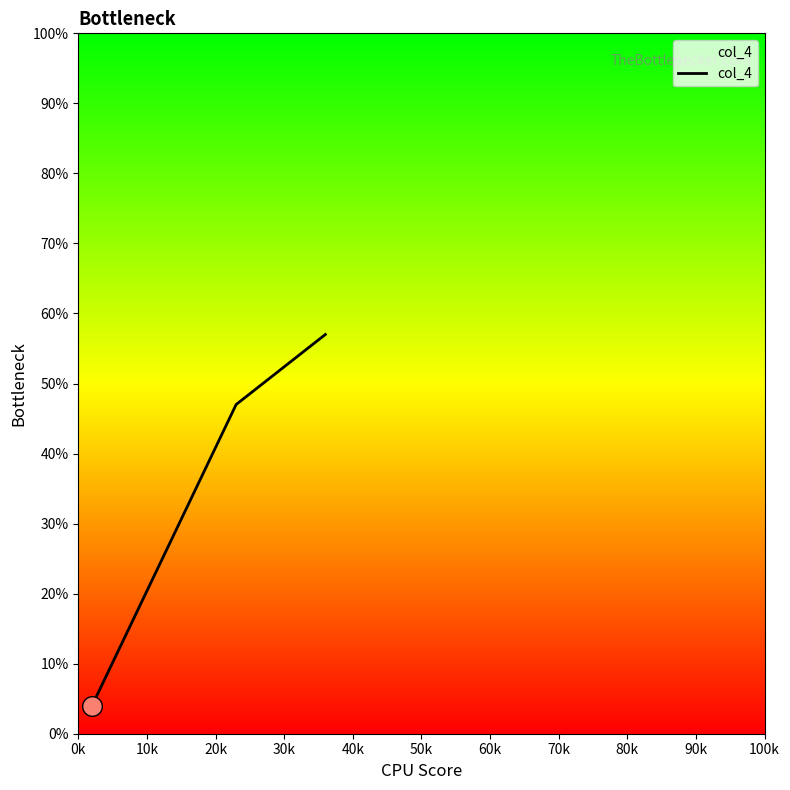

What is the difference between the maximum and minimum values?

53